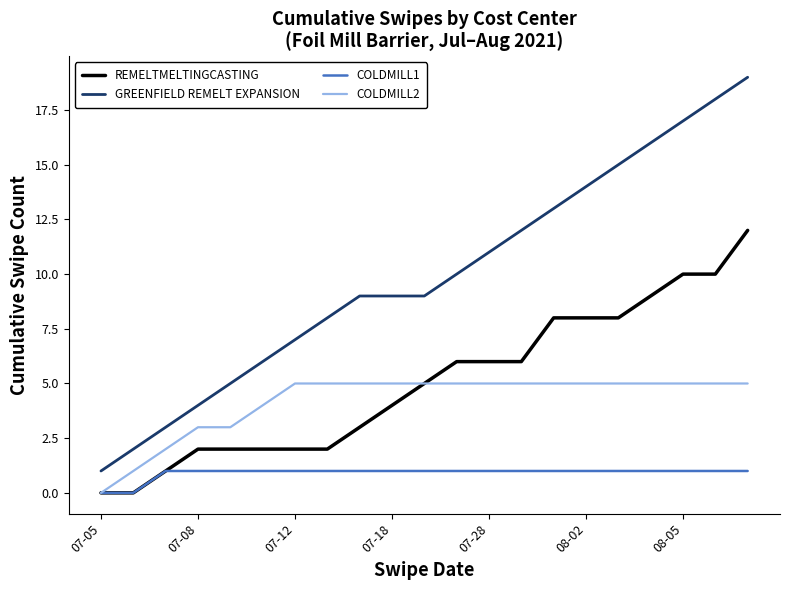

True or false: COLDMILL1 and GREENFIELD REMELT EXPANSION cross at least once.

False